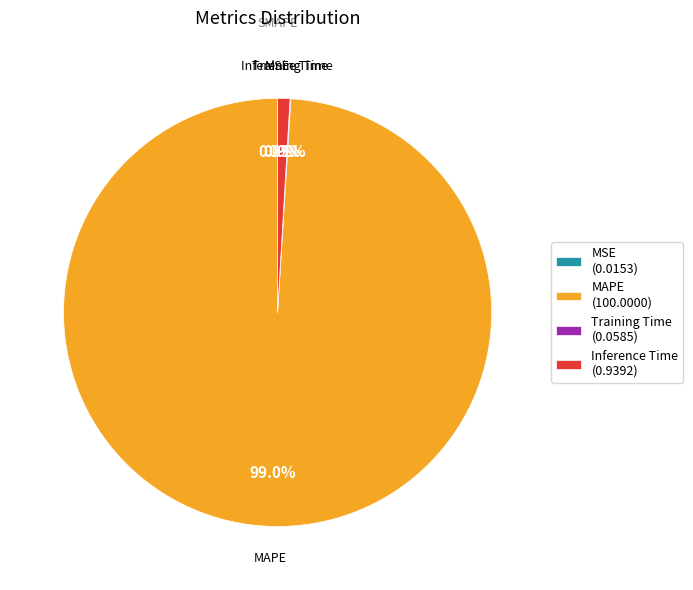

Does MAPE (100.0000) represent more than half of the total?

Yes